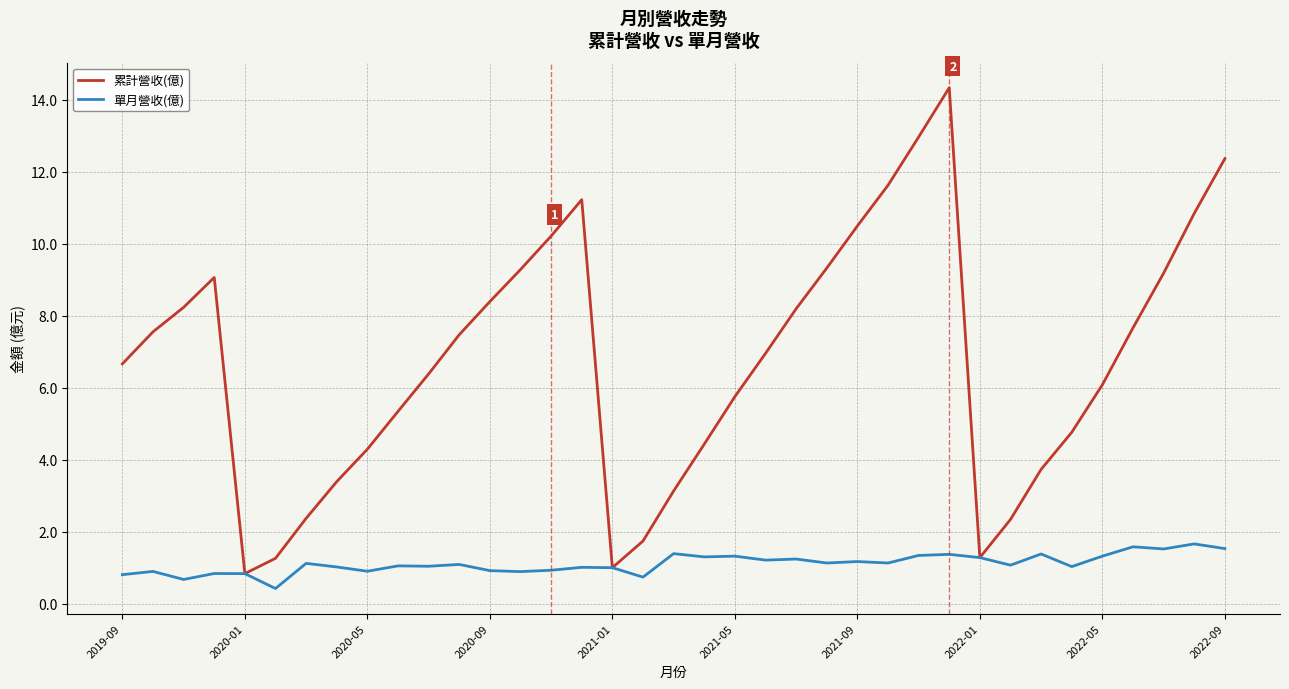

Which series has the largest total across all categories?

累計營收(億)